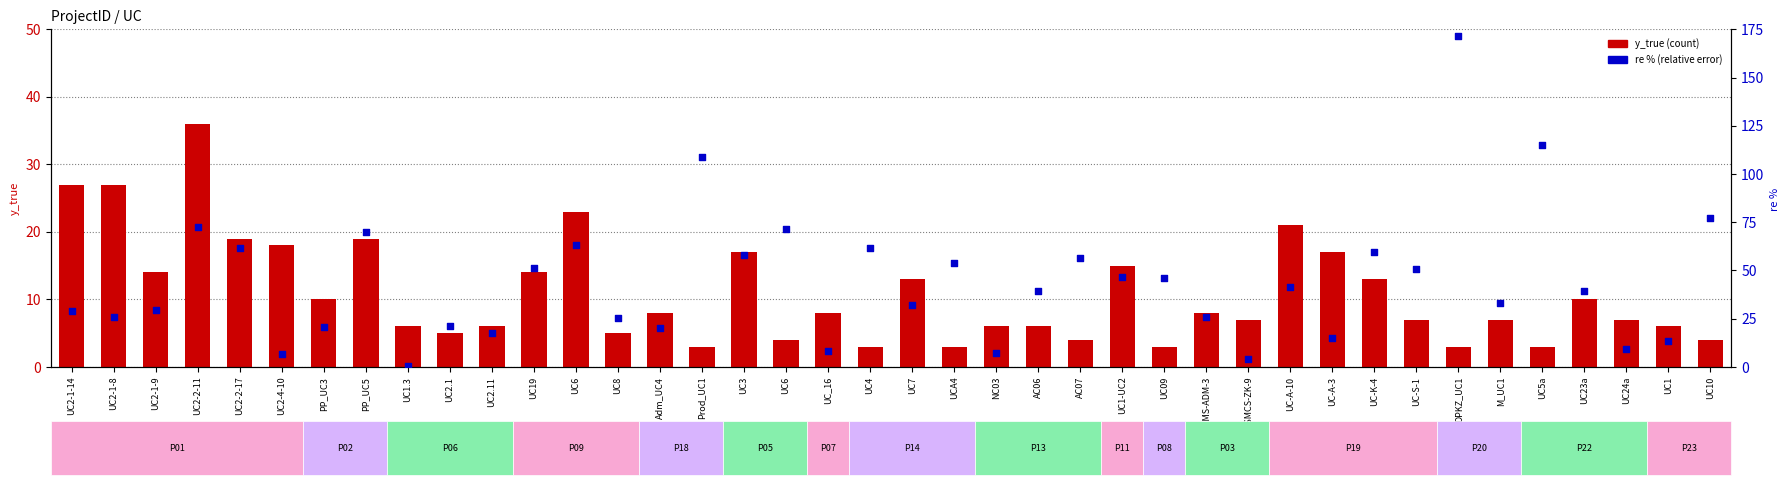

Which series reaches the minimum Y coordinate?

re % (percentile)